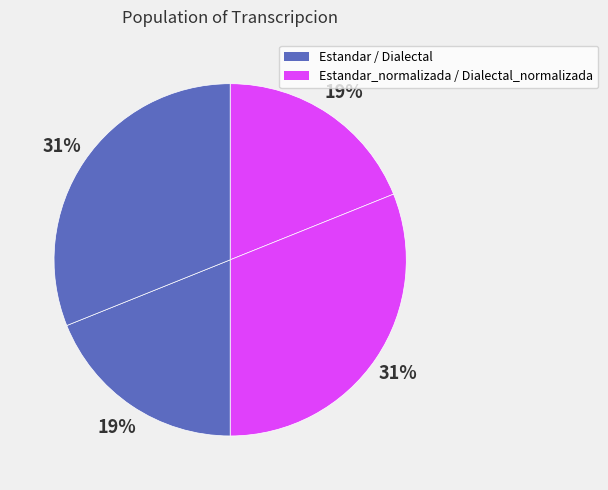

How many slices are in this pie chart?

4